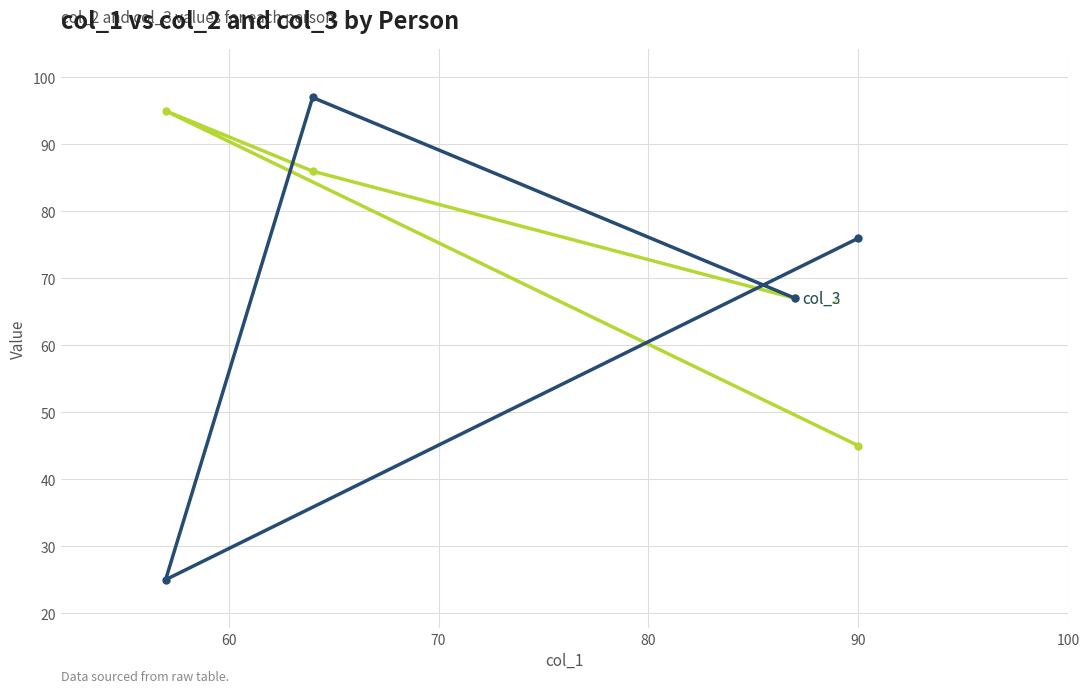

What is the minimum value shown in the chart?

25